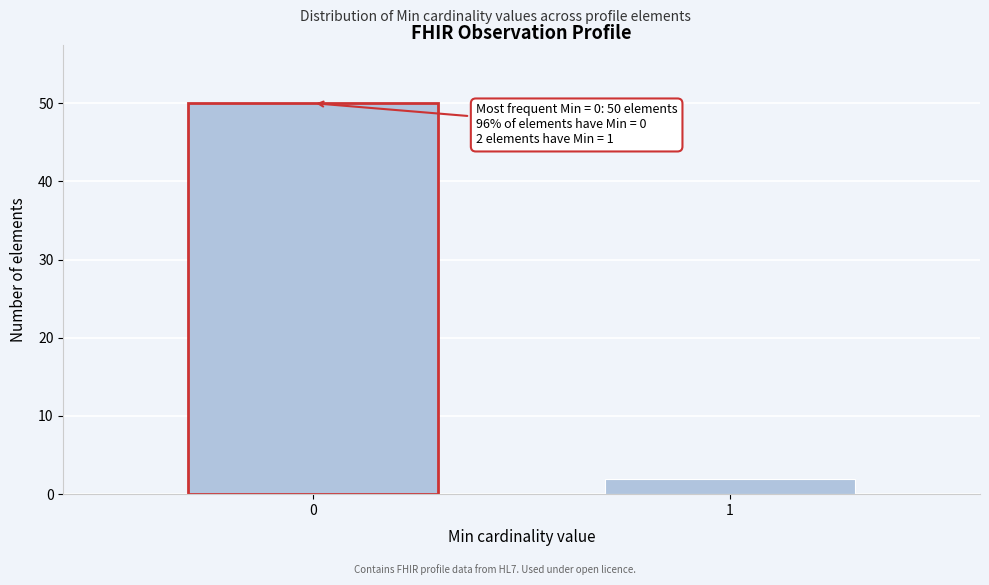

Reading left to right, transcribe all the data shown in this chart.

0=50	1=2